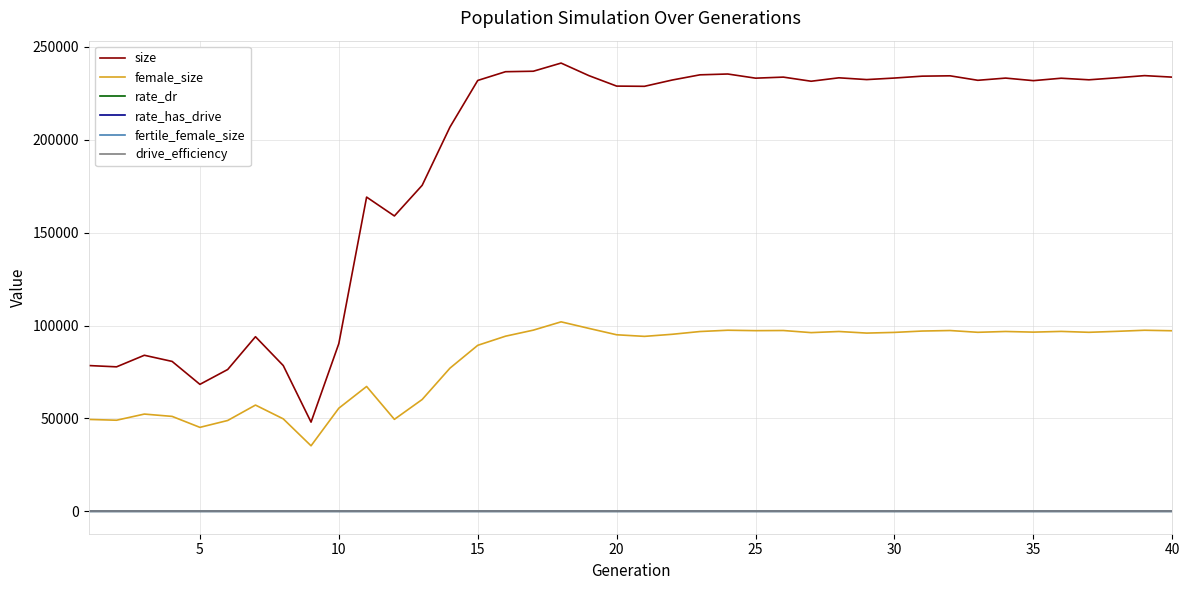

Does the chart display data point markers on the line(s)?

No